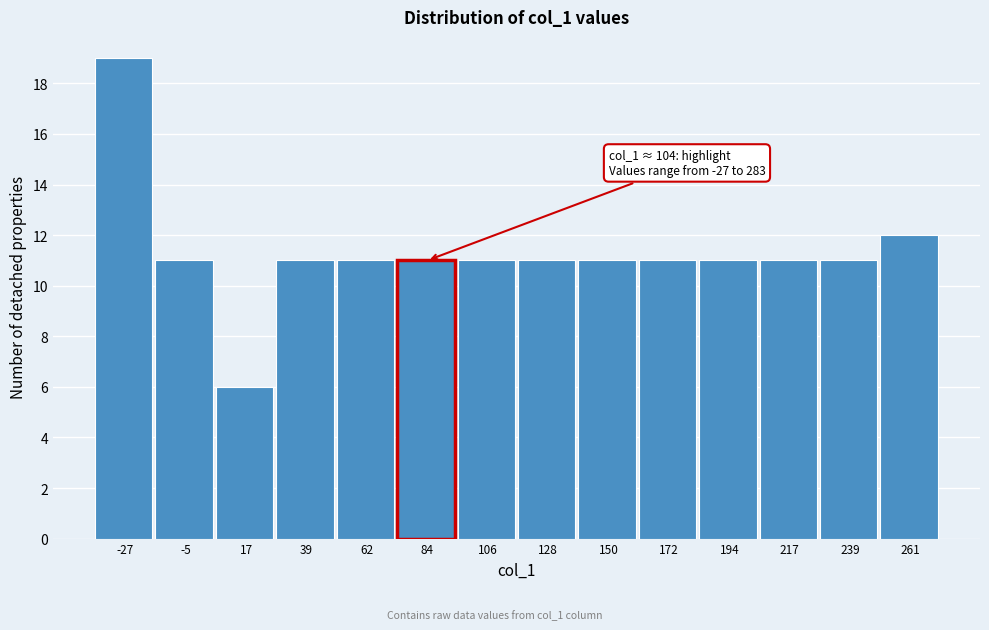

Reading left to right, transcribe all the data shown in this chart.

-27=19	-5=11	17=6	39=11	62=11	84=11	106=11	128=11	150=11	172=11	194=11	217=11	239=11	261=12